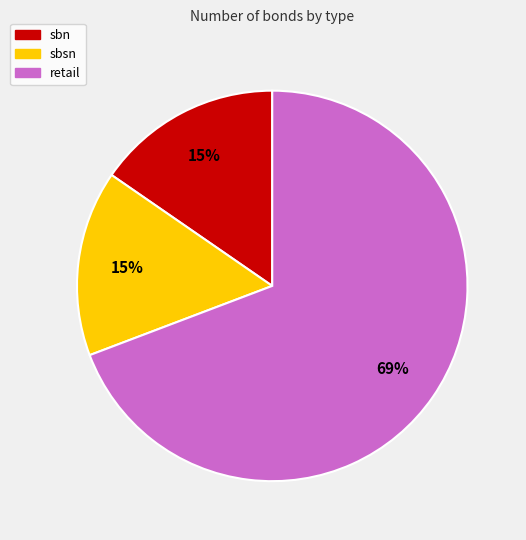

Is the sum of sbn and retail greater than half?

Yes